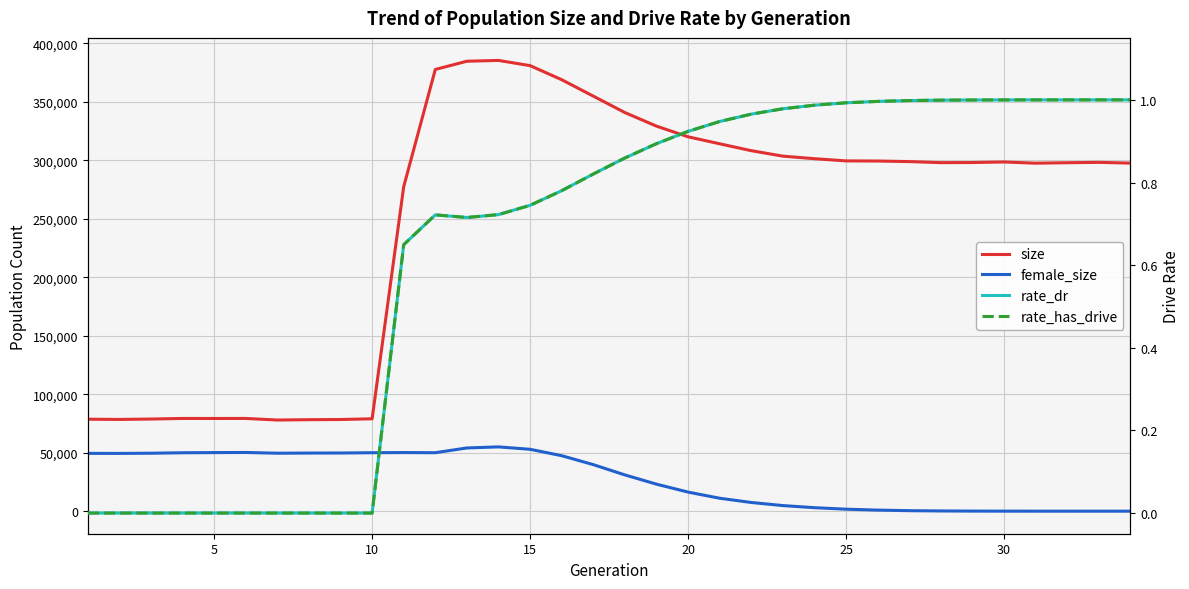

True or false: female_size and size intersect in this chart.

False